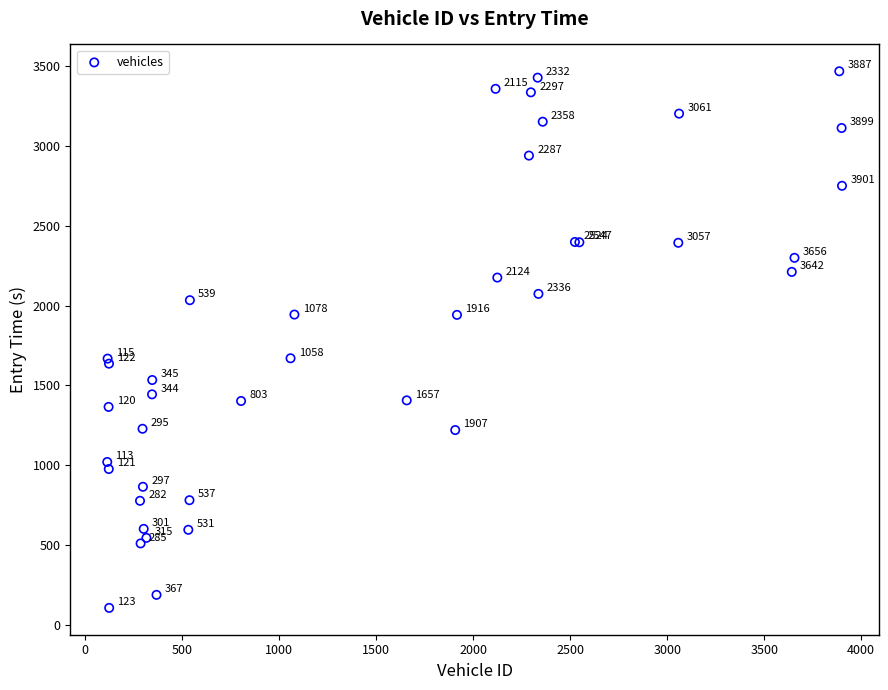

What Y value in the scatter plot is closest to 1787?

1670.0